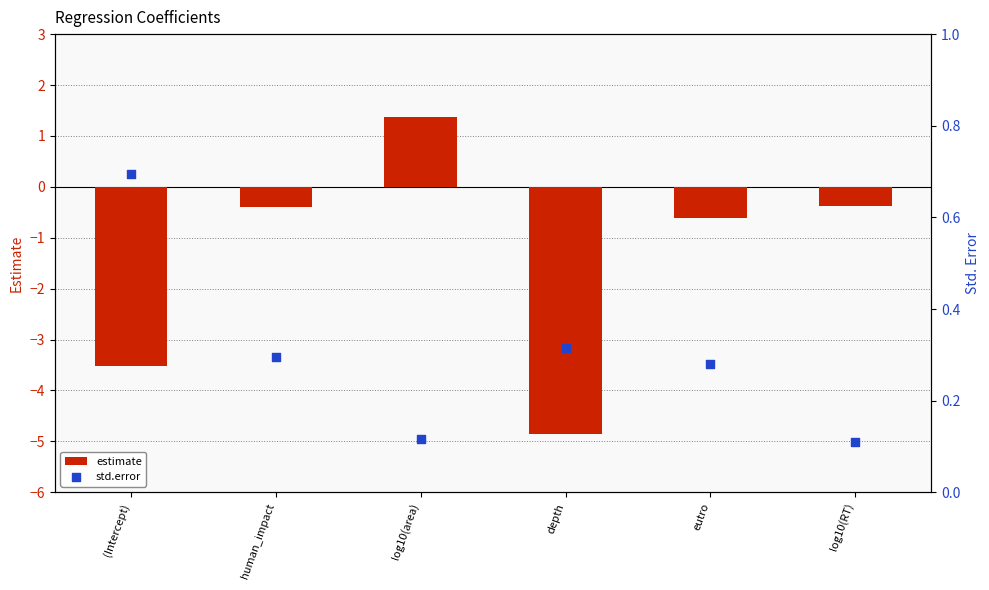

At which category is the sum across all series the highest?

log10(area)